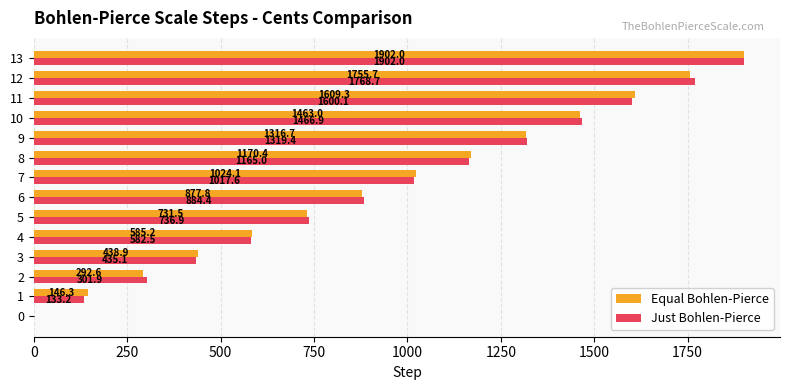

What is the sum of the Just Bohlen-Pierce values at 6 and 0?

884.4